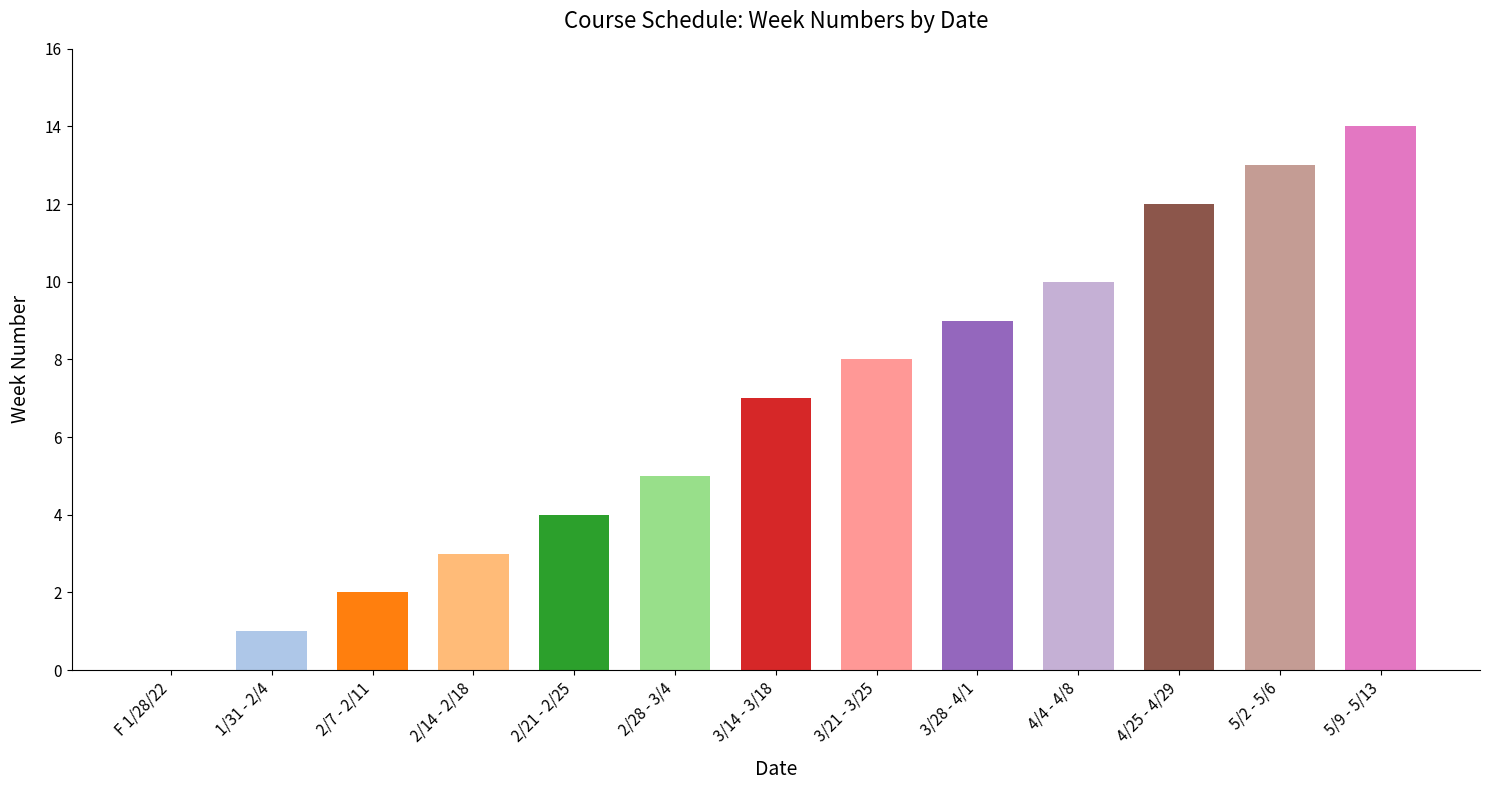

Approximately how many times larger is the value at 5/9 - 5/13 compared to 2/21 - 2/25?

3.5